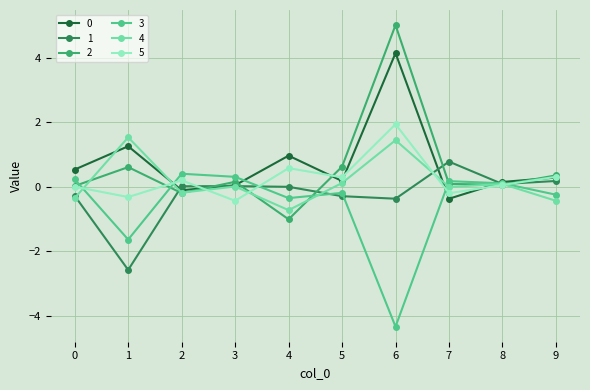

At which category does 5 reach its first local valley?

1